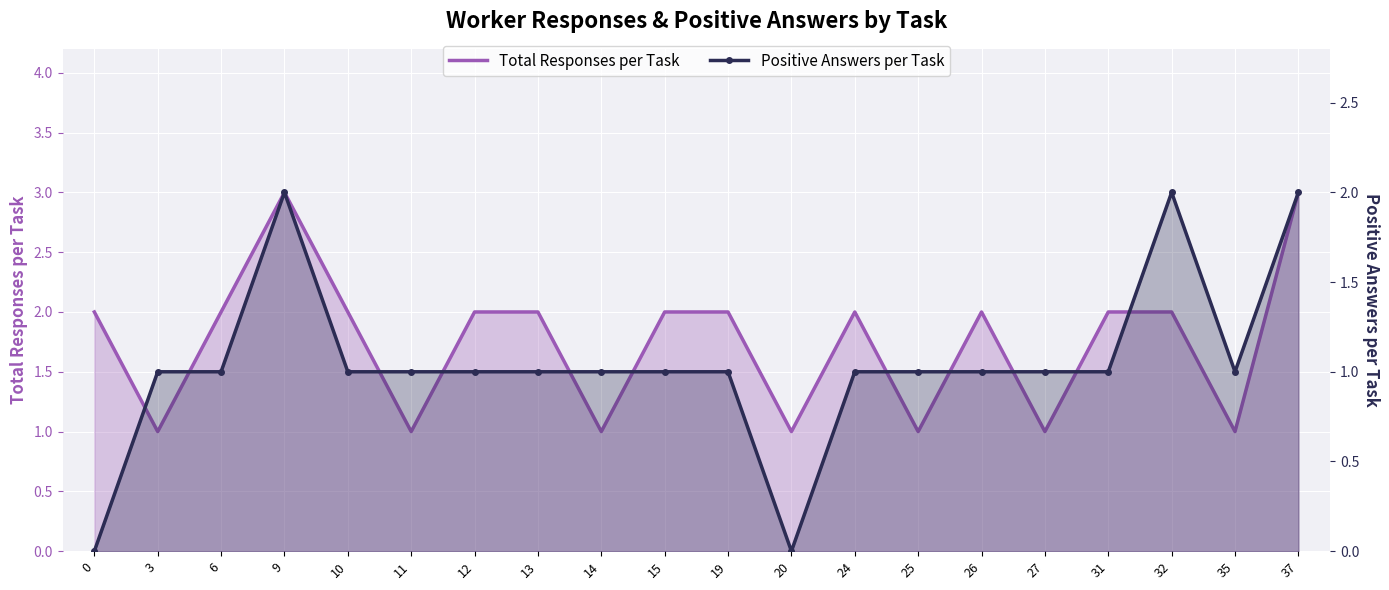

What is the difference between the maximum and minimum values in the Positive Answers per Task series?

2